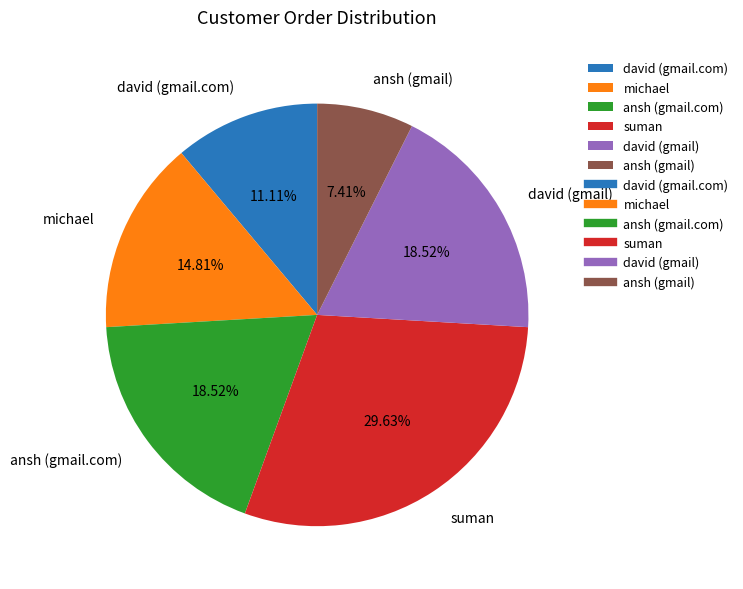

Does ansh (gmail) represent more than half of the total?

No